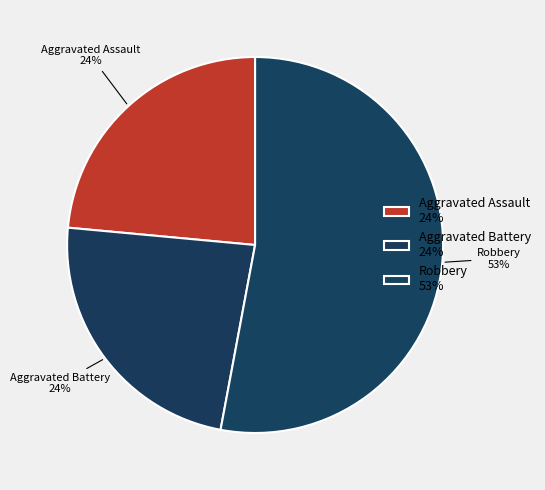

Does Robbery represent more than half of the total?

Yes